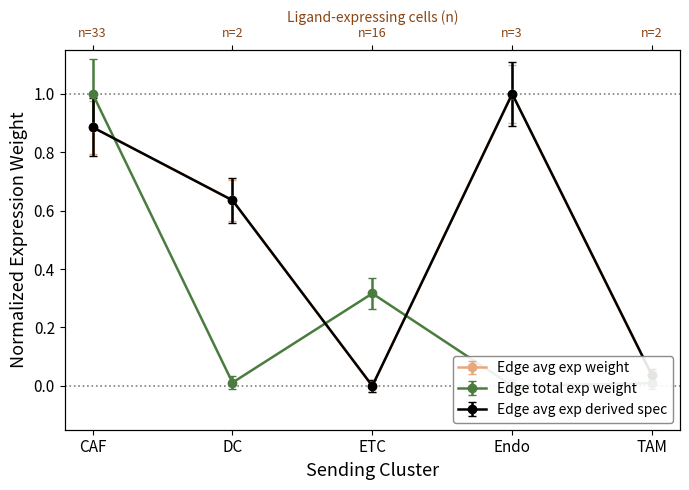

List the series in order of their overall mean, lowest first.

Edge total expression weight, Edge average expression derived specificity, Edge average expression weight